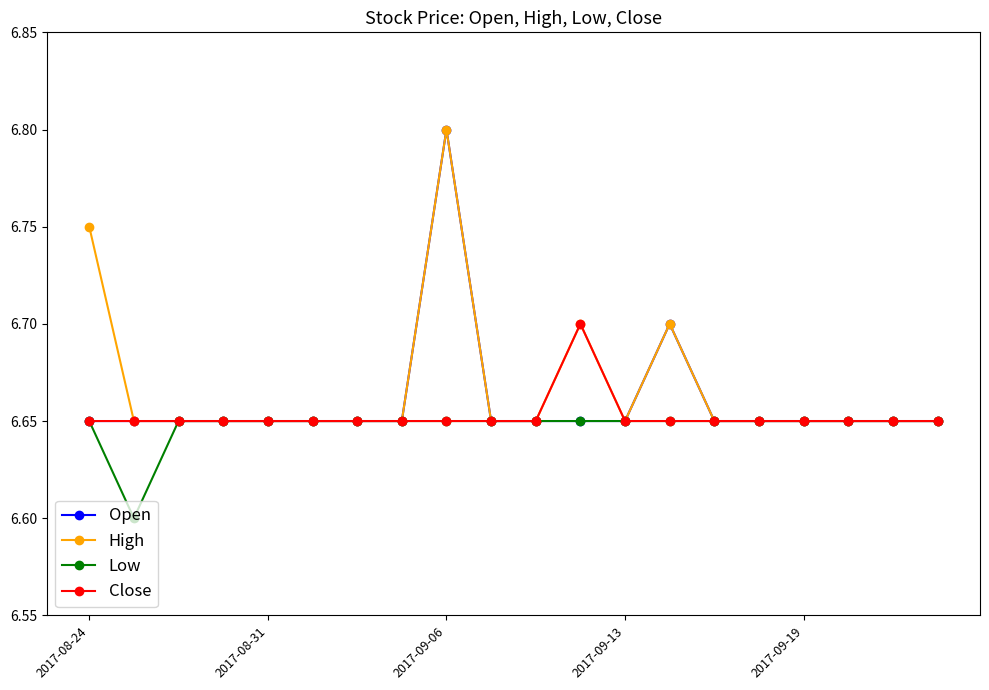

What is the minimum value shown in the chart?

6.6